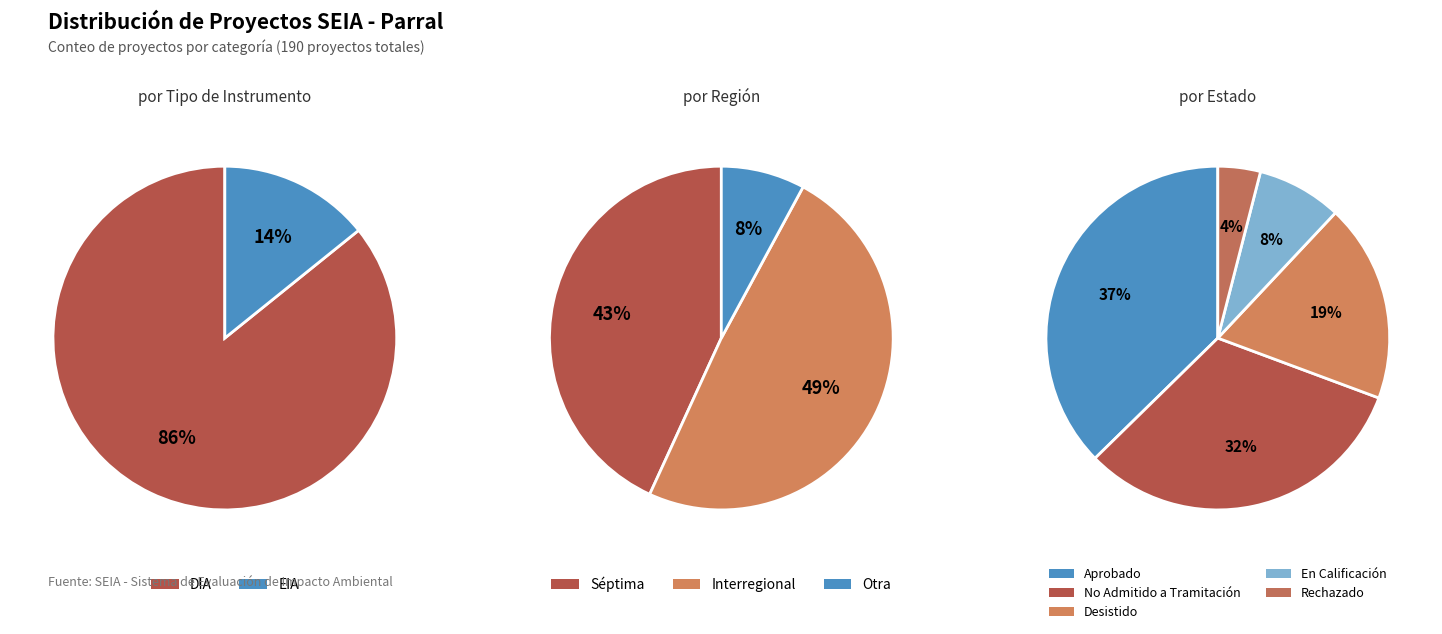

To the nearest percent, what is the combined percentage of Aprobado and Rechazado?

41%